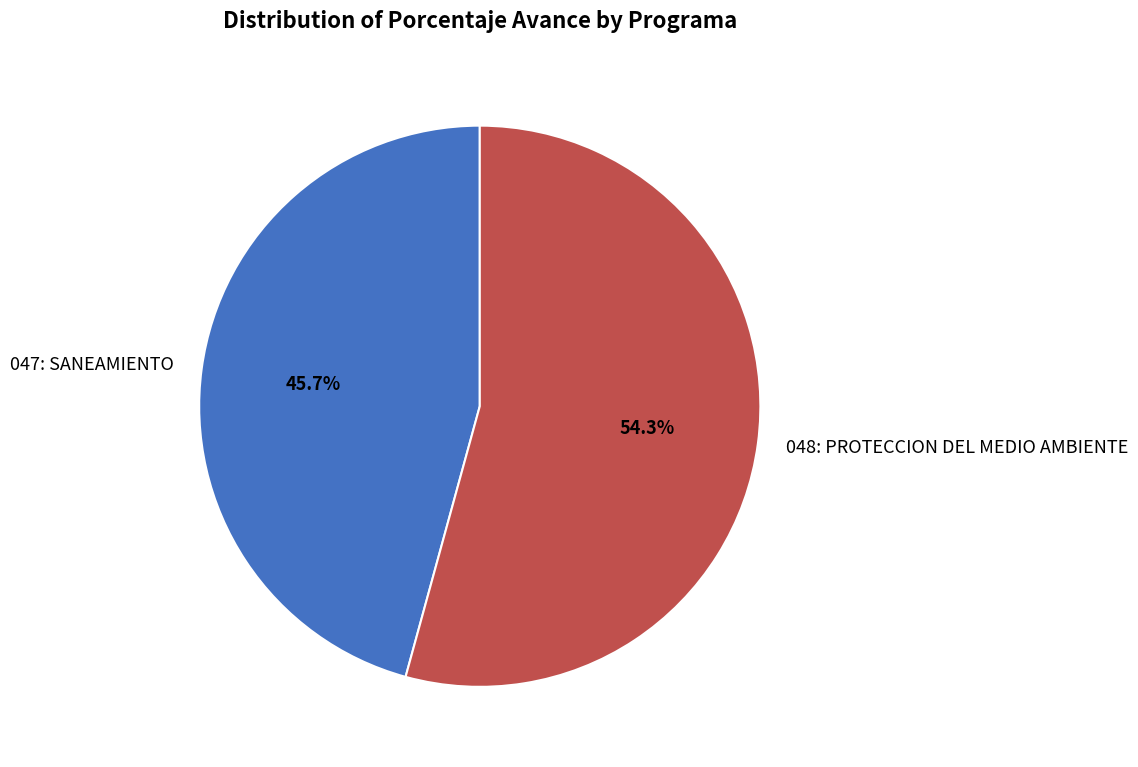

Count the number of slices in the pie.

2